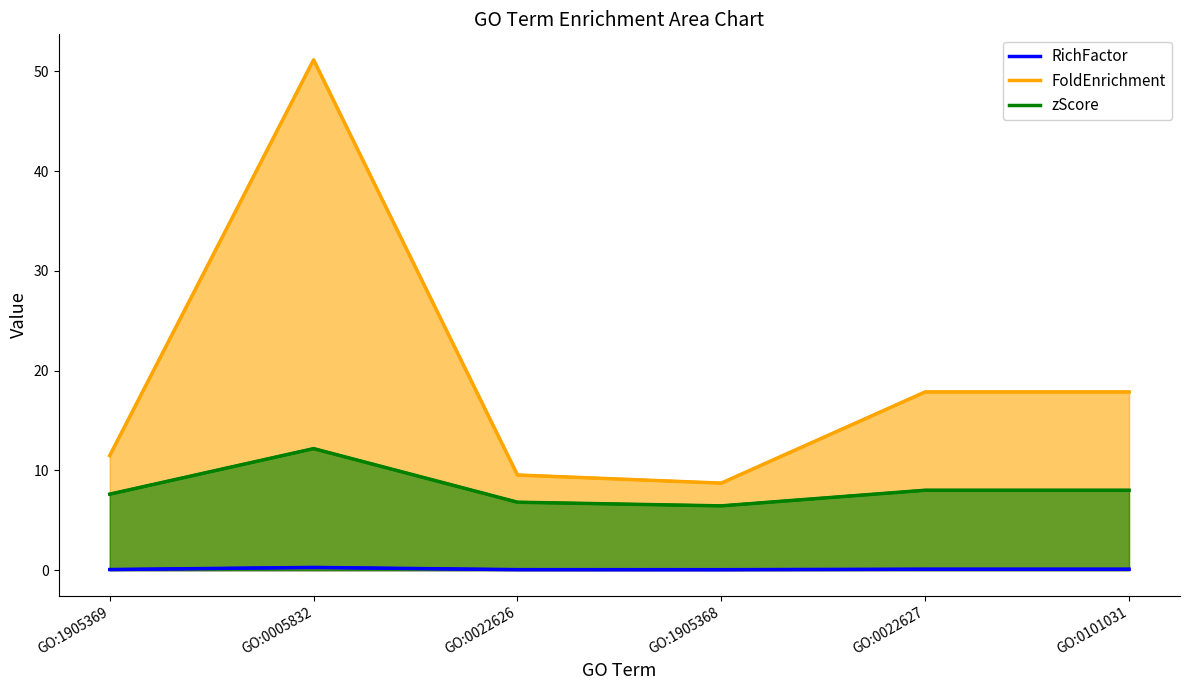

What is the difference between the highest and lowest values at GO:1905368?

8.7